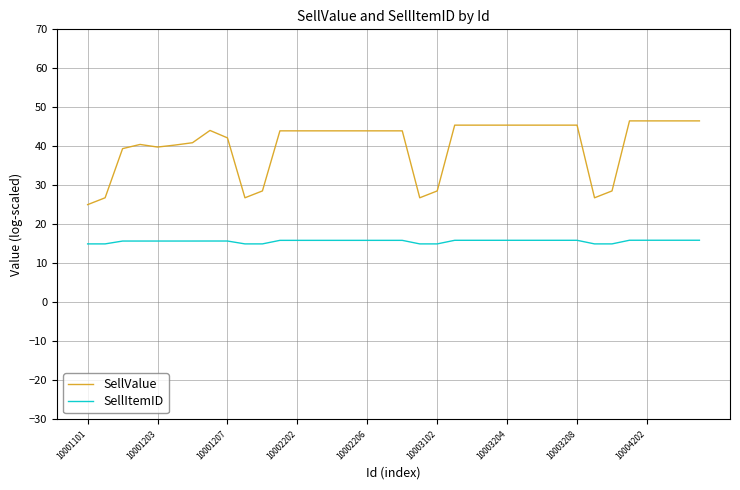

What is the maximum value for SellItemID?

15.9